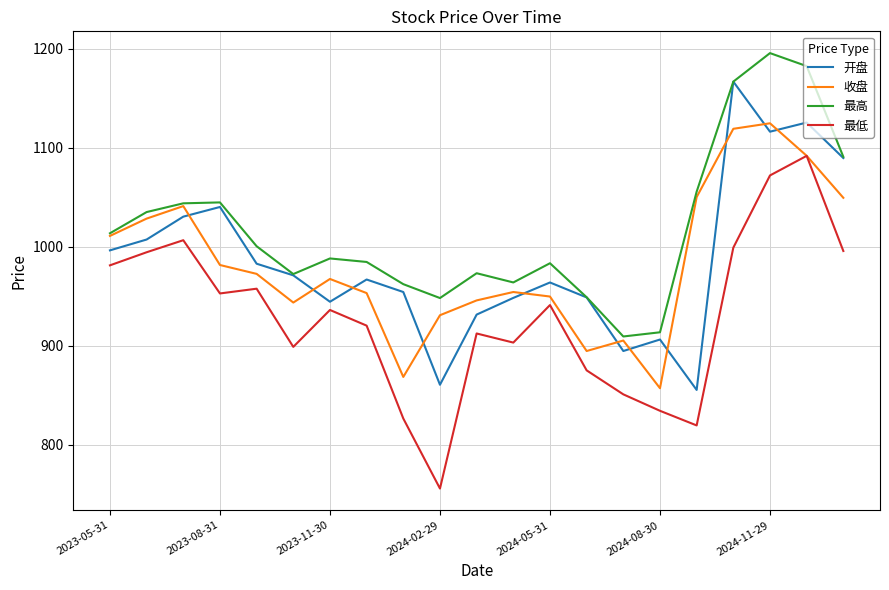

List the series in order of their peak value, lowest first.

最低, 收盘, 开盘, 最高